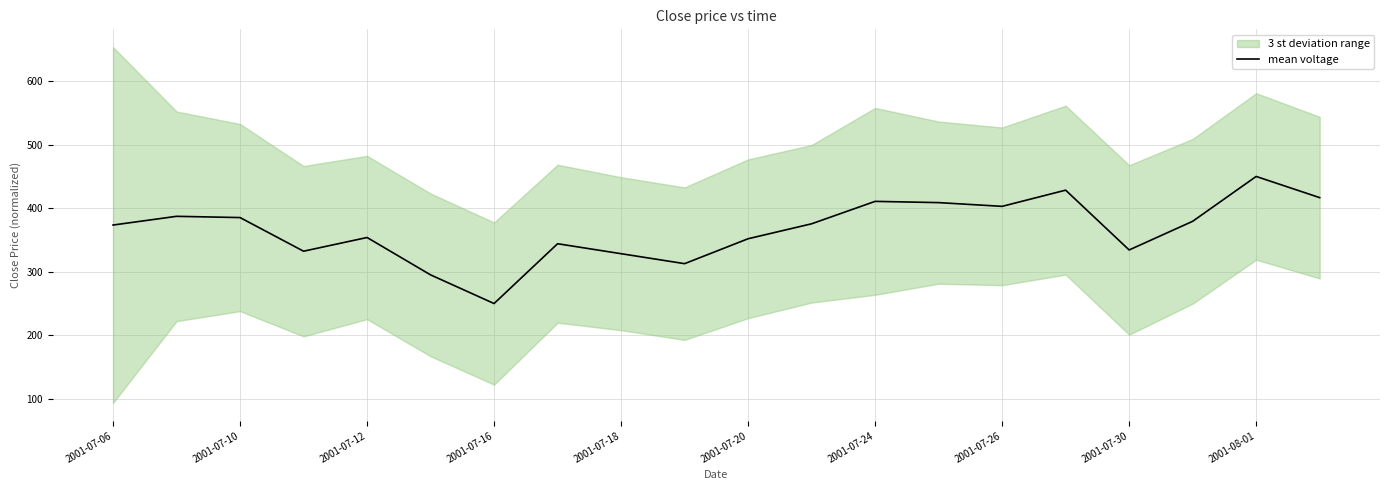

Which category has the highest value in the mean voltage series?

2001-08-01